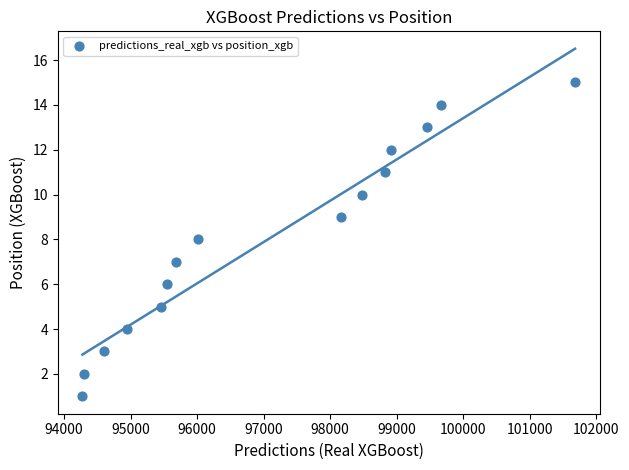

What is the range of Y values (max minus min)?

14